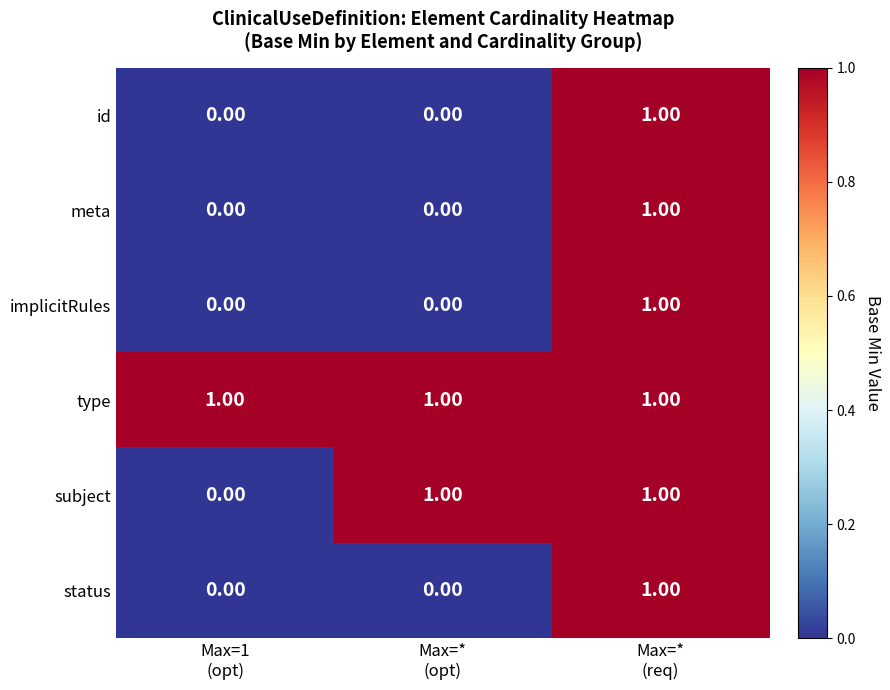

Which series has the largest total across all categories?

type